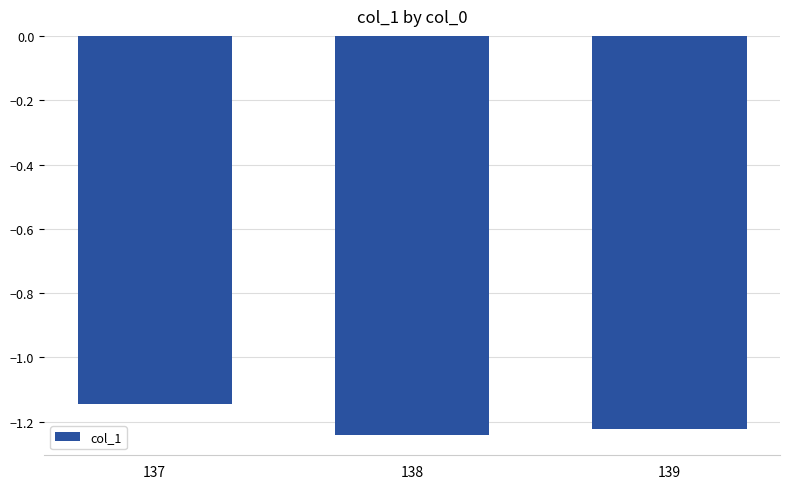

What is the sum of all values?

-3.6